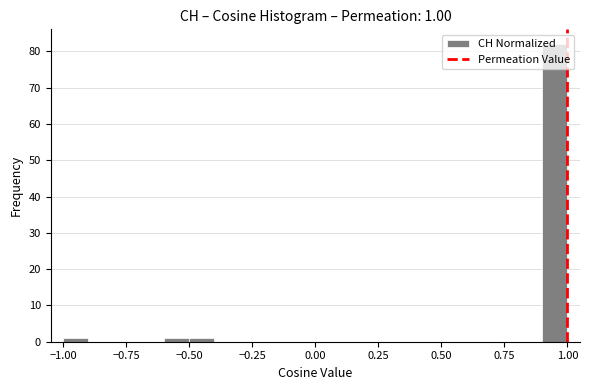

Read against the x-axis, roughly where is the centre of the tallest bar?

0.95